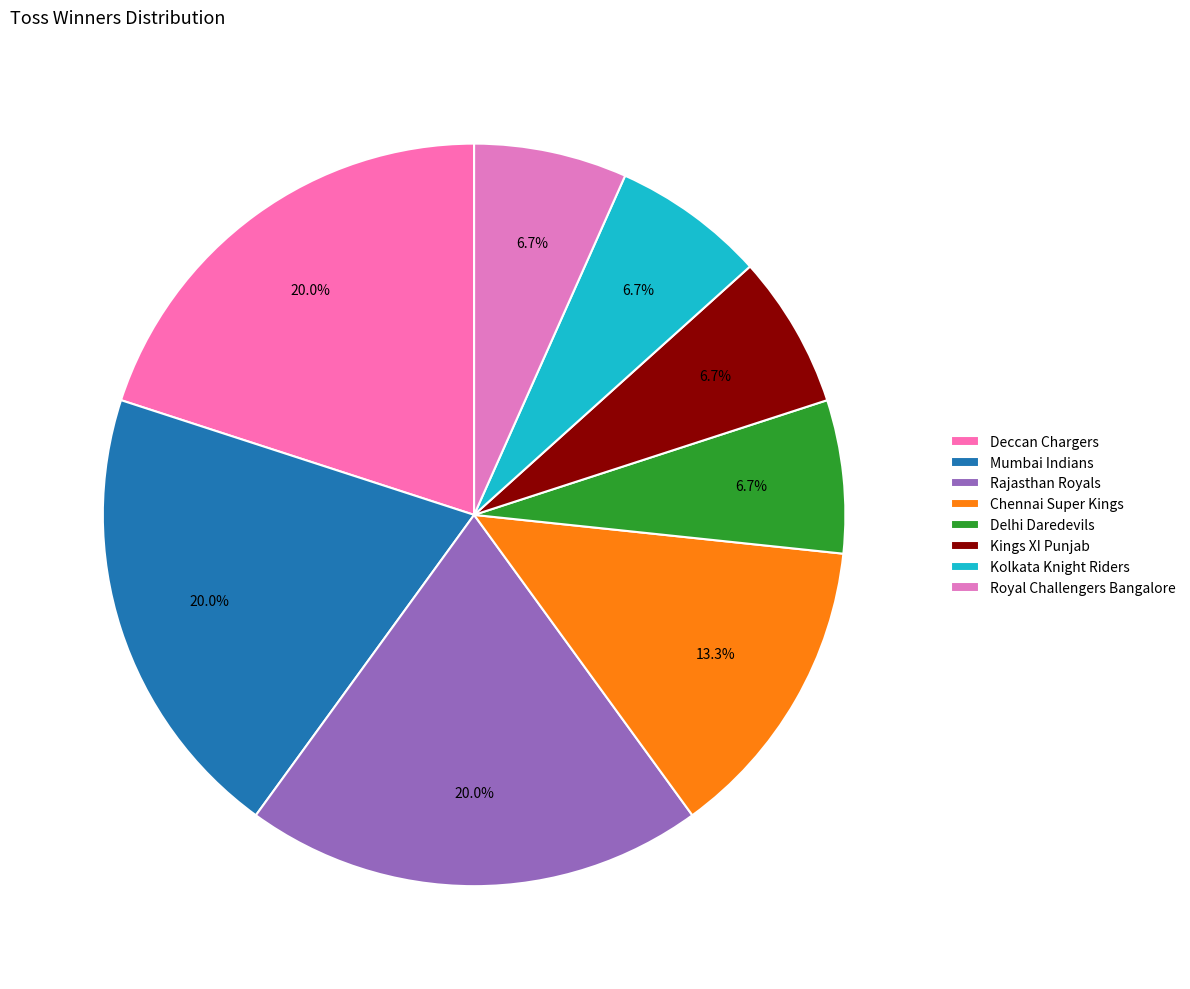

How many segments does this pie chart have?

8